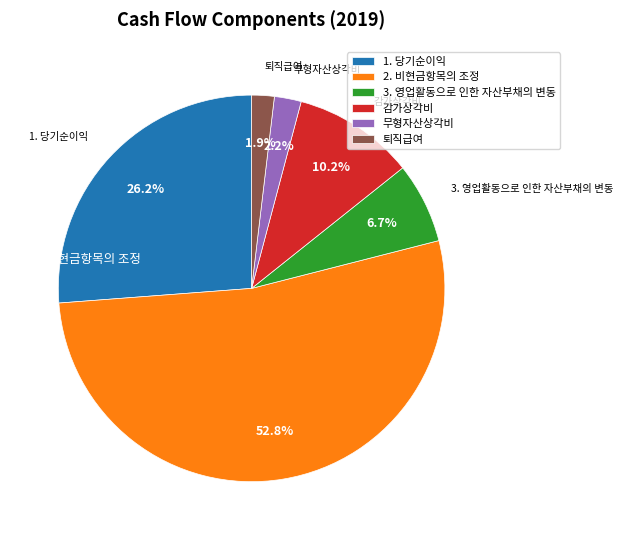

How many segments does this pie chart have?

6